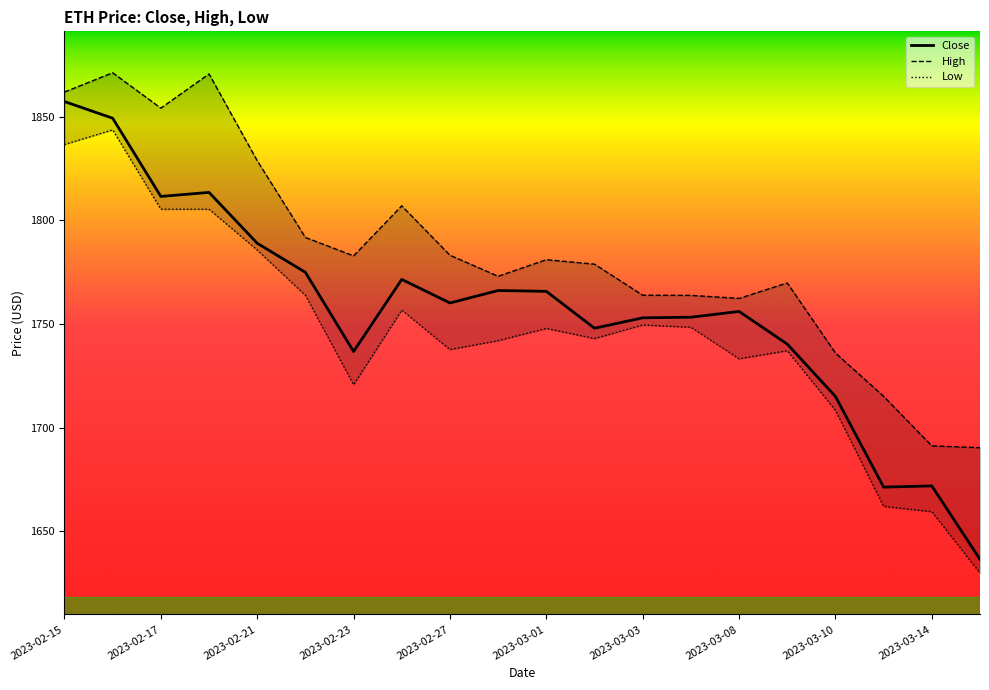

At which label does Close reach its peak?

2023-02-15